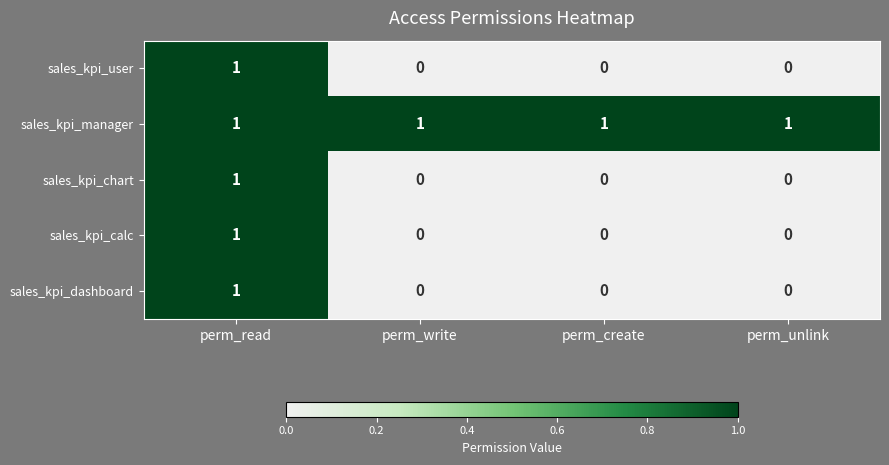

Count the sales_kpi_chart values in the range 0 to 1.

4